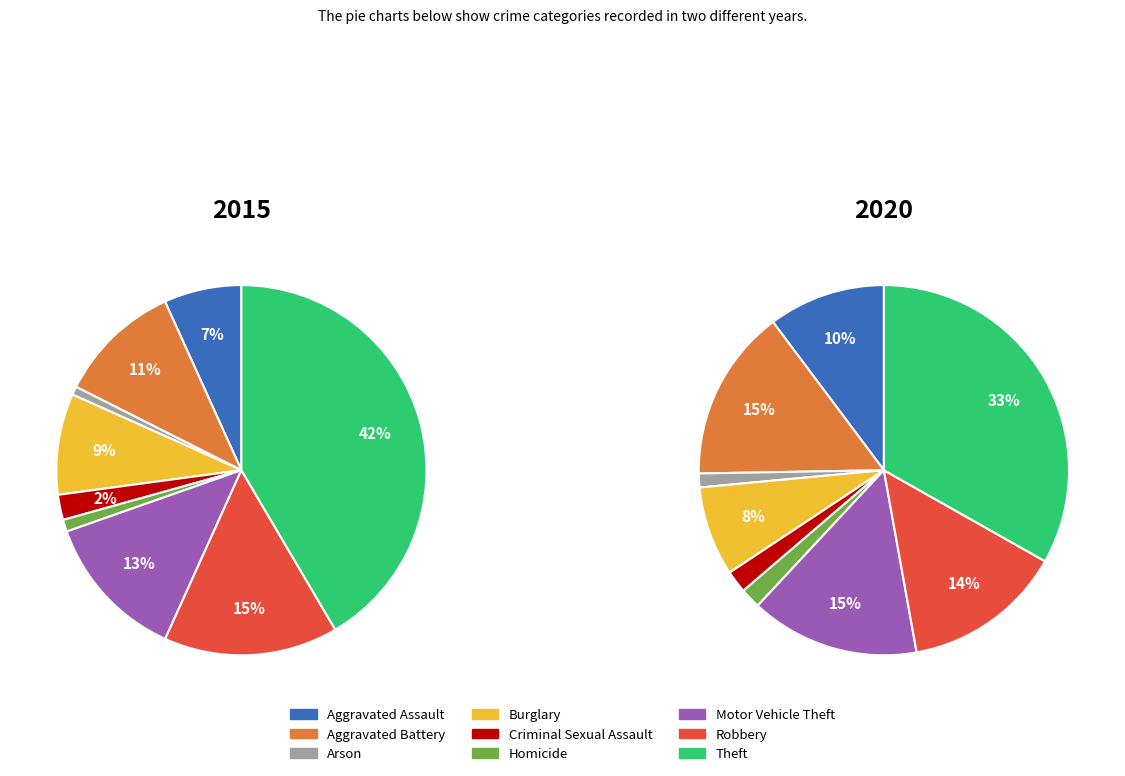

True or false: Arson accounts for 11% of the total.

False